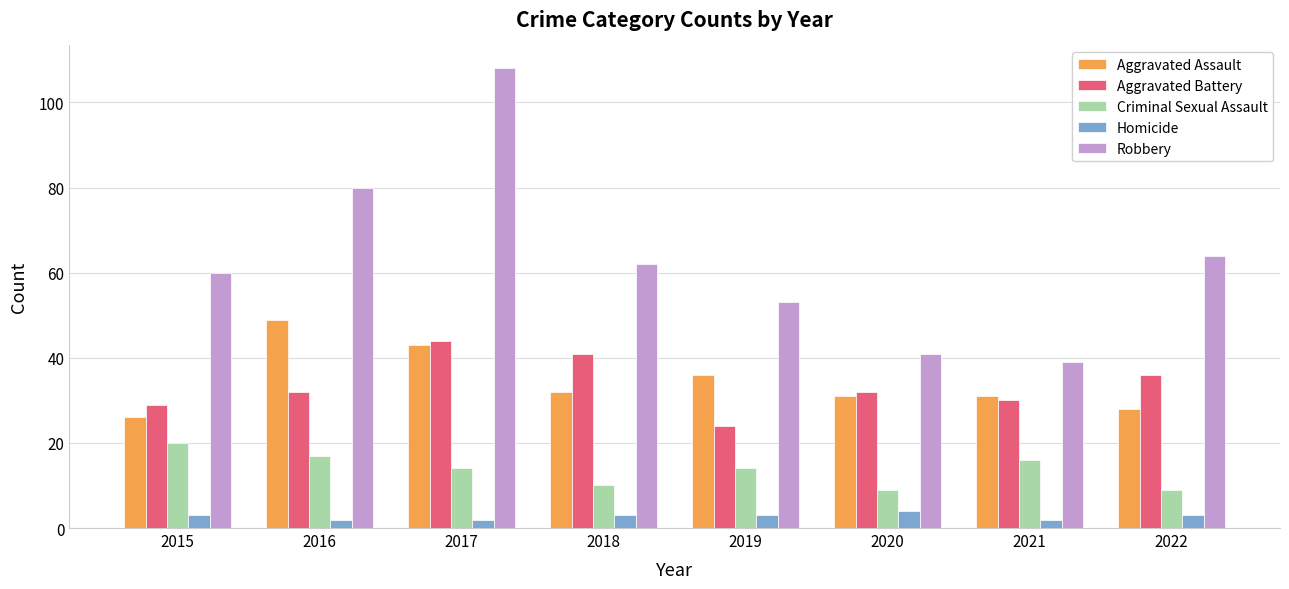

Which series has the largest total across all categories?

Robbery